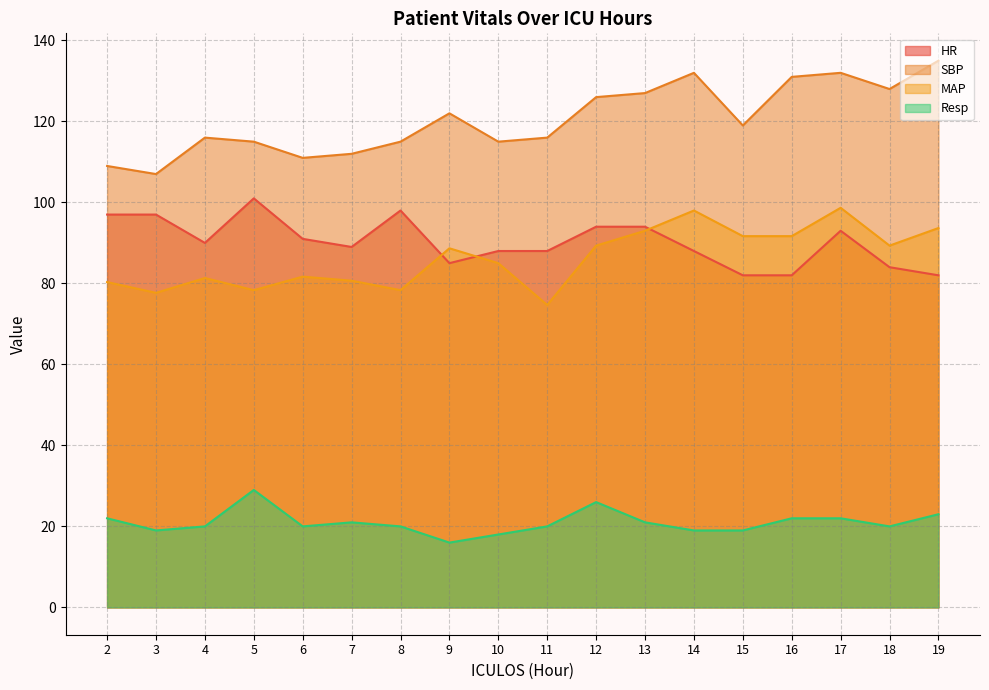

What is the maximum value shown in the chart?

135.0